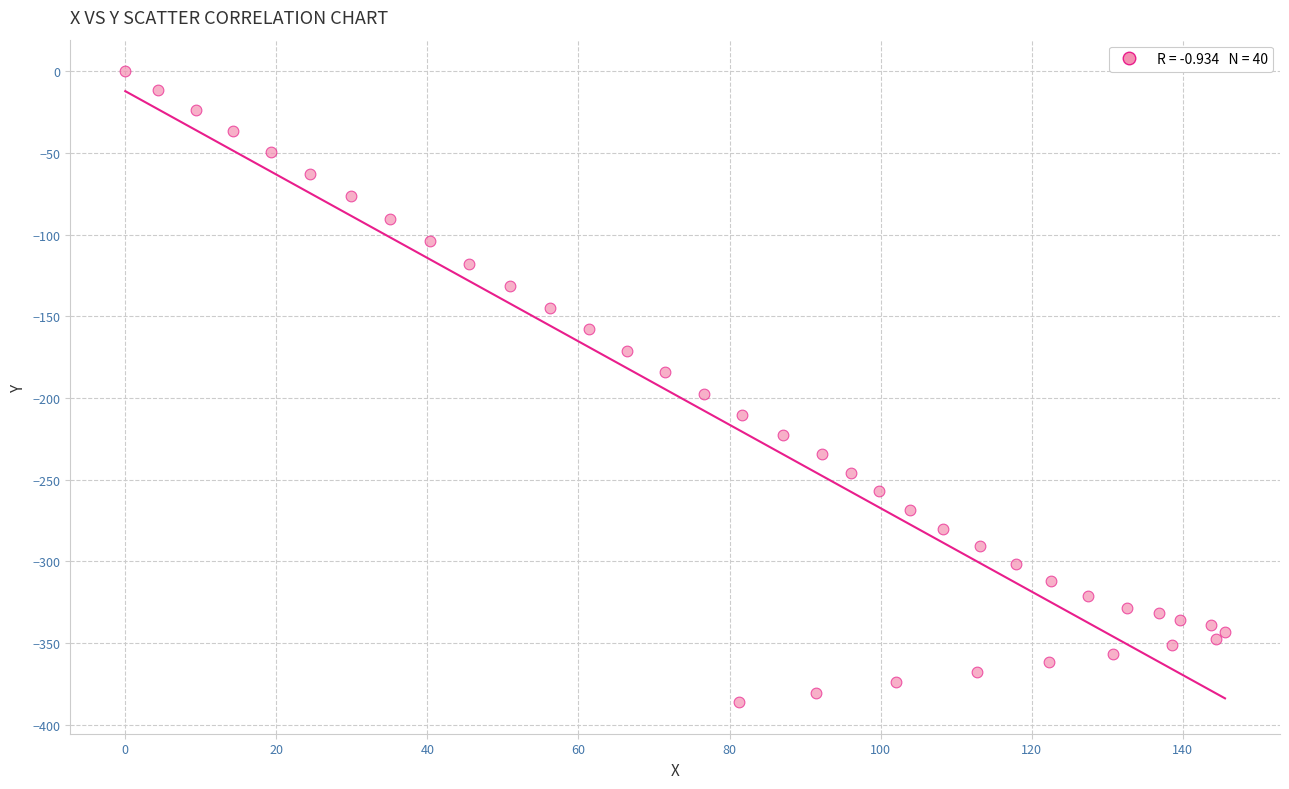

What is the range of X values (max minus min)?

145.6